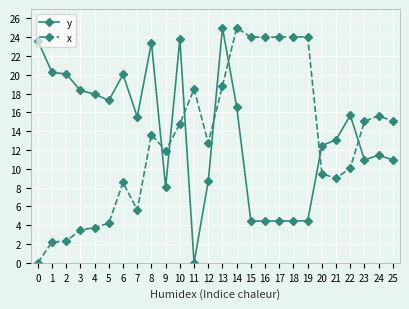

What are all the series names shown in the legend?

y, x